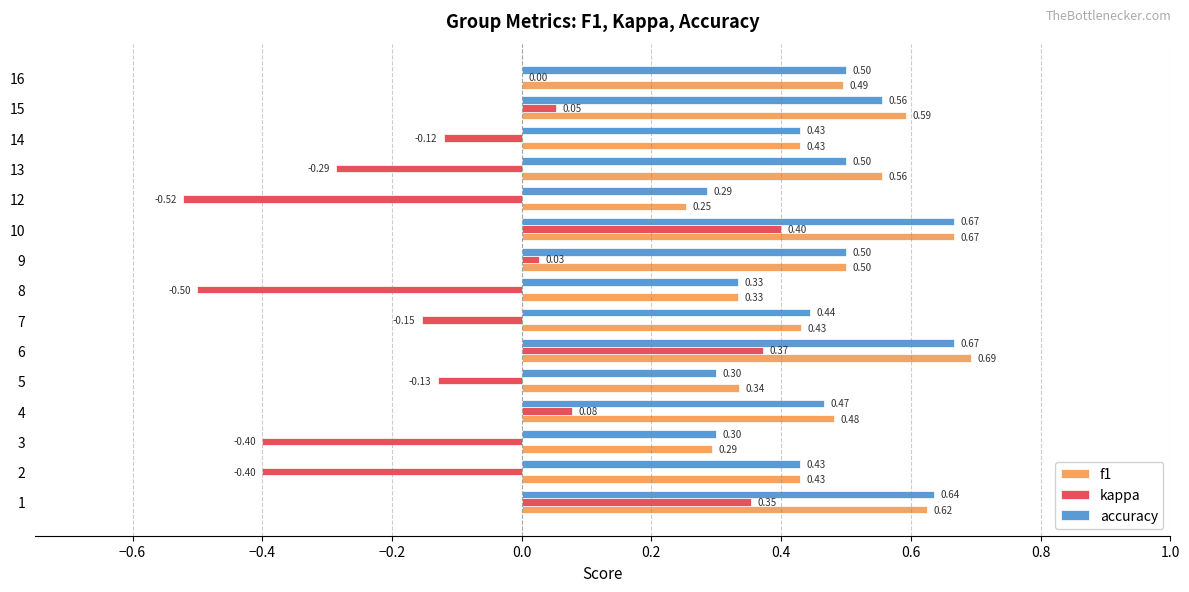

Where is accuracy nearest to the value 0?

12